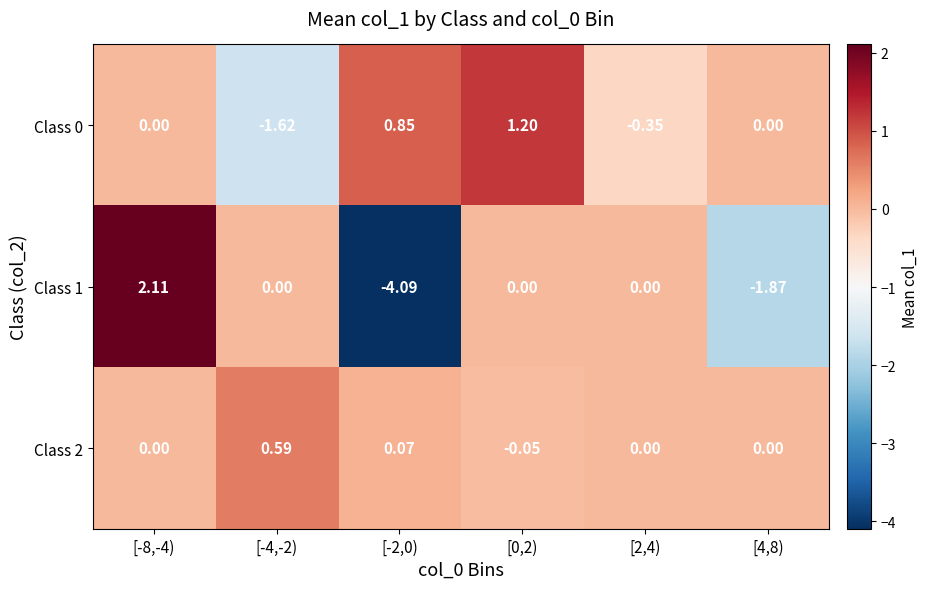

What is the difference between the highest and lowest values at [-4,-2)?

2.2